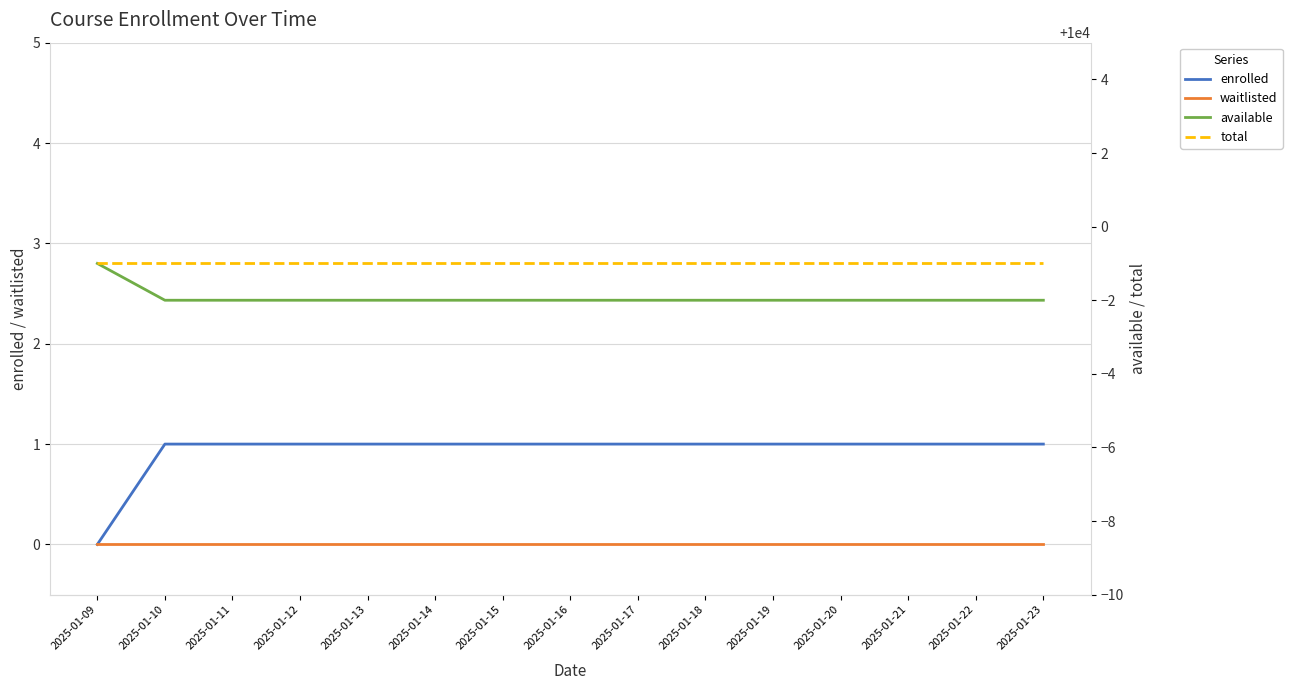

Rank the series by their maximum value, from highest to lowest.

available, total, enrolled, waitlisted